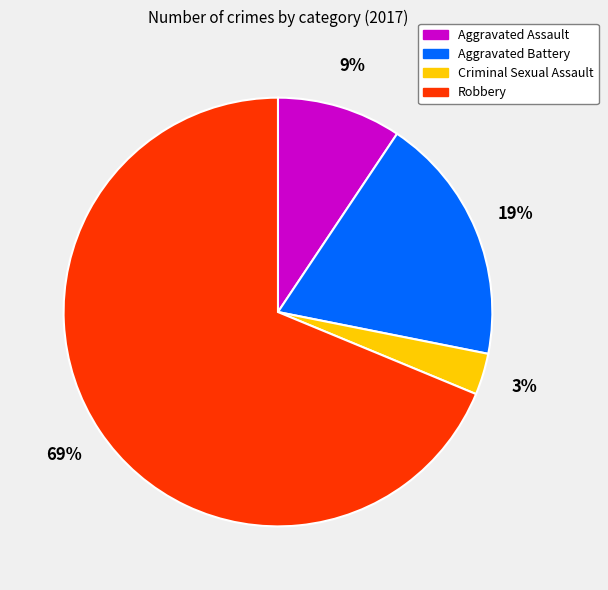

Which slice is the smallest?

Criminal Sexual Assault